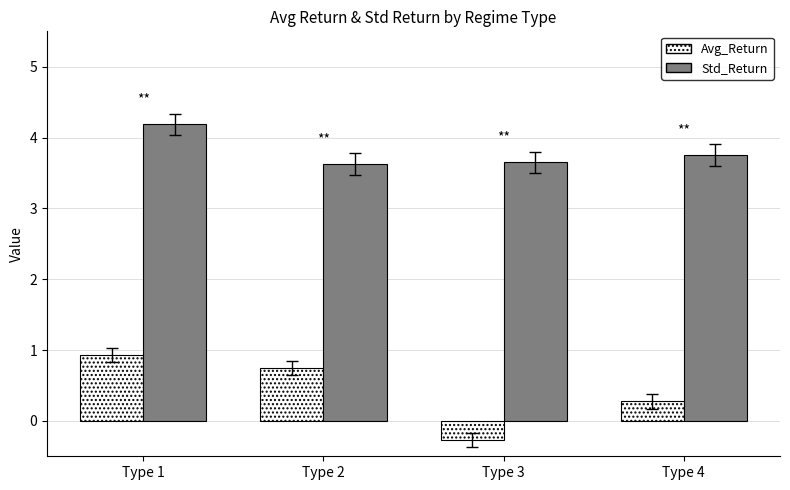

What is the value of the Avg_Return bar at the 2nd from the left?

0.8